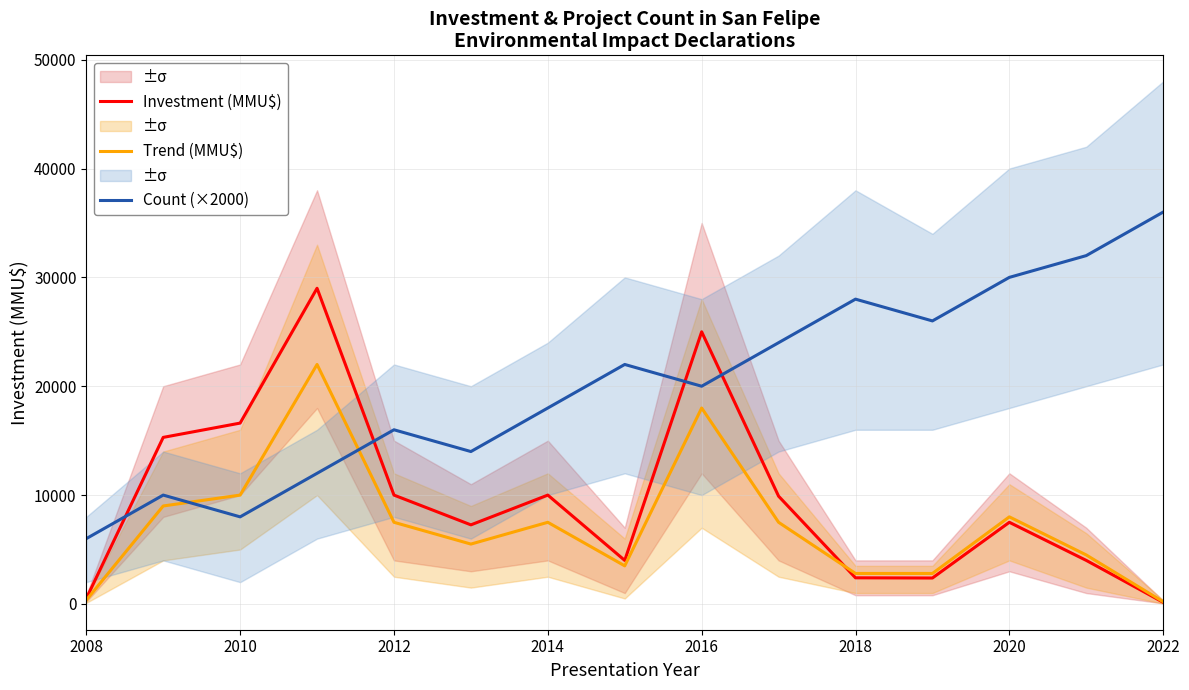

What is the highest value of the Trend (MMU$) series?

22000